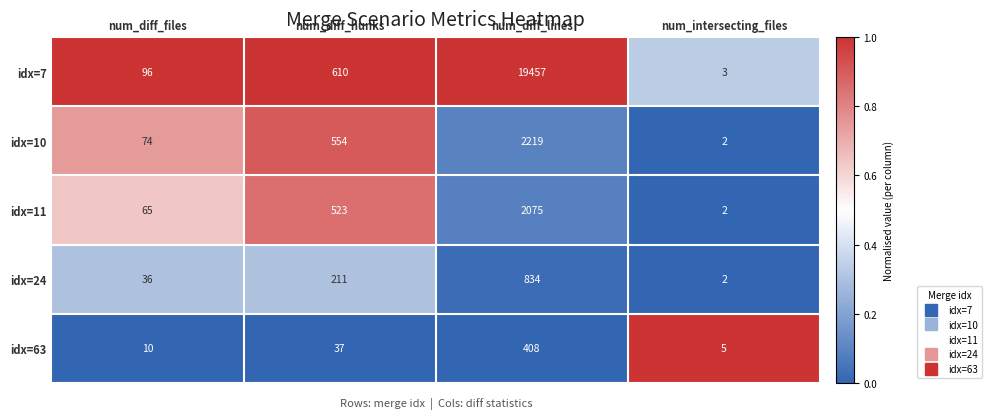

Which series has the largest total across all categories?

idx=7